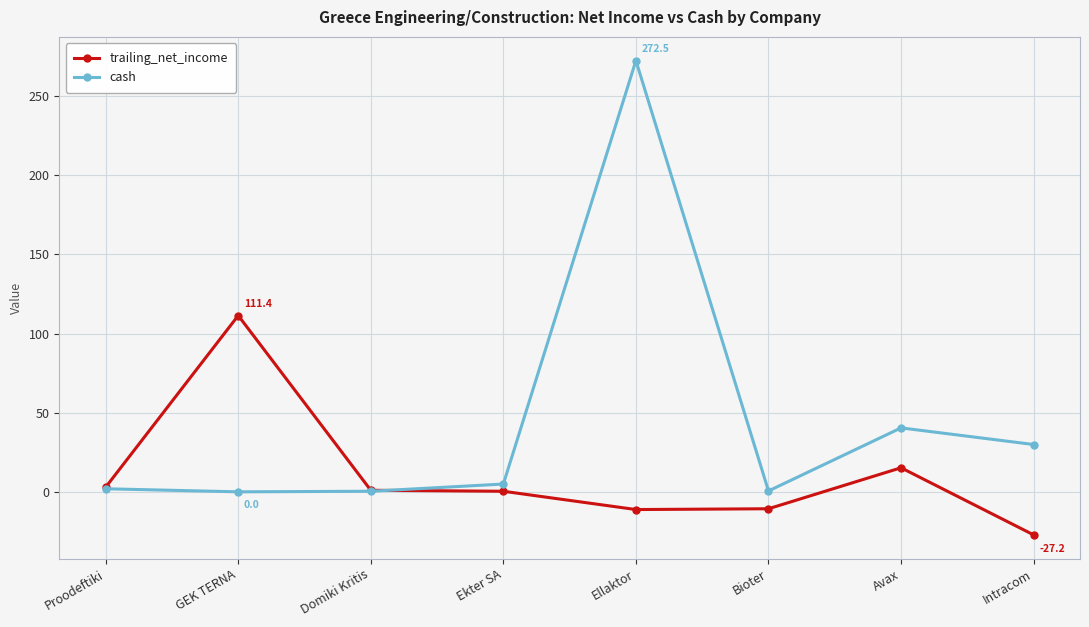

What is the maximum value for cash?

272.5